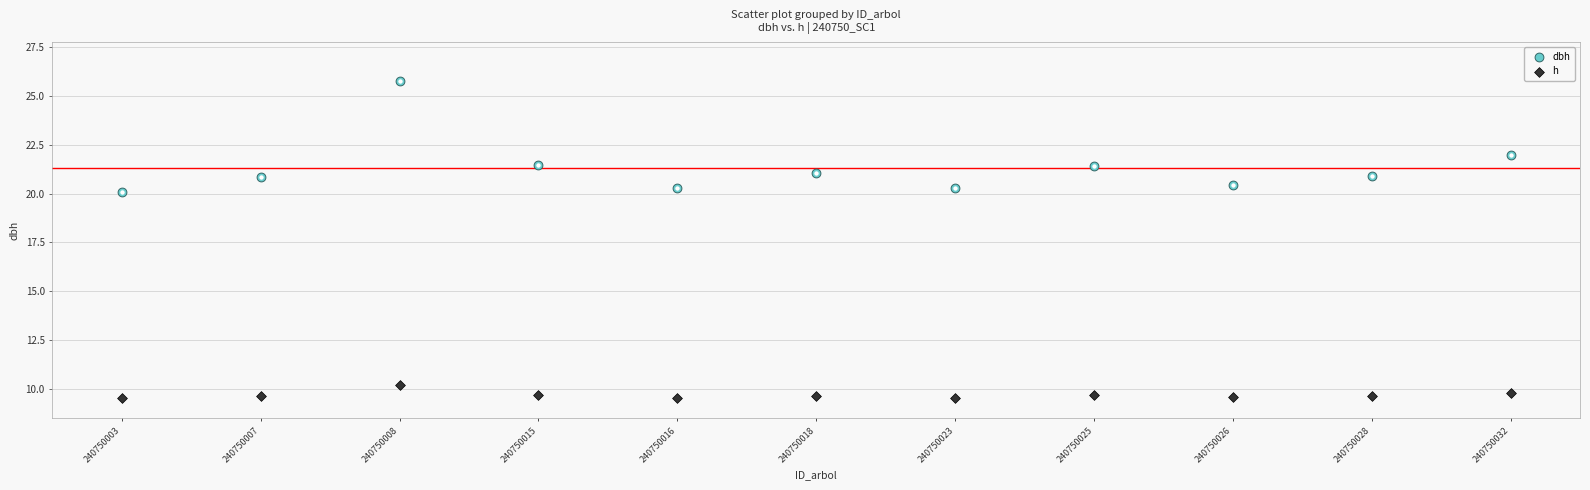

Which series has the widest spread of Y values?

dbh